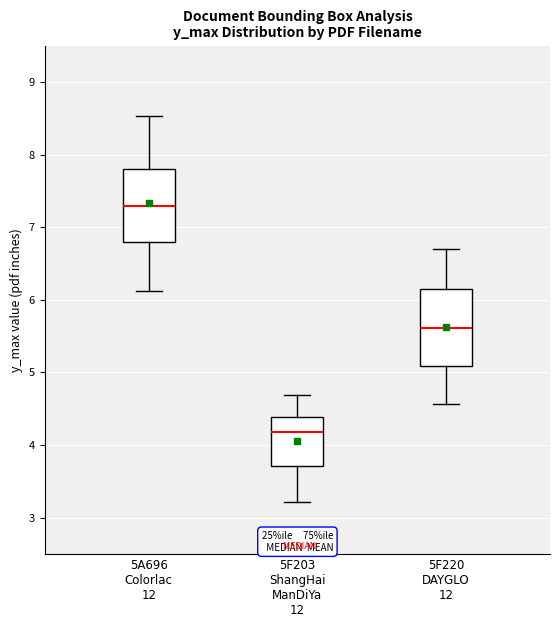

Reading left to right, read every box against the y-axis: the position of its median line, the range the box covers, and the ends of its whiskers. The values are not printed on the chart, so give them approximately, as read against the axis.

5A696 Colorlac 12: median 7.3, box 6.8 to 7.8, whiskers 6.1 to 8.5
5F203 ShangHai ManDiYa 12: median 4.2, box 3.7 to 4.4, whiskers 3.2 to 4.7
5F220 DAYGLO 12: median 5.6, box 5.1 to 6.1, whiskers 4.6 to 6.7